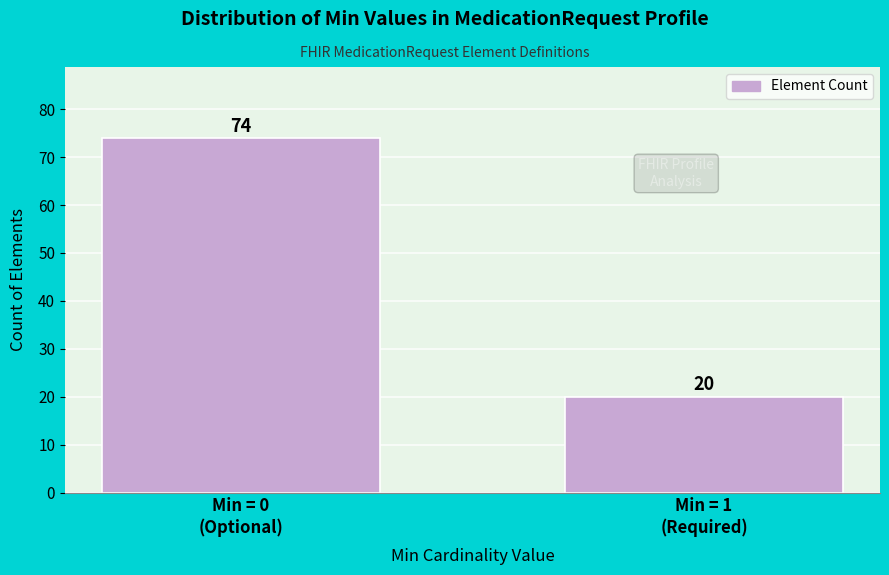

Reading left to right, transcribe all the data shown in this chart.

74	20